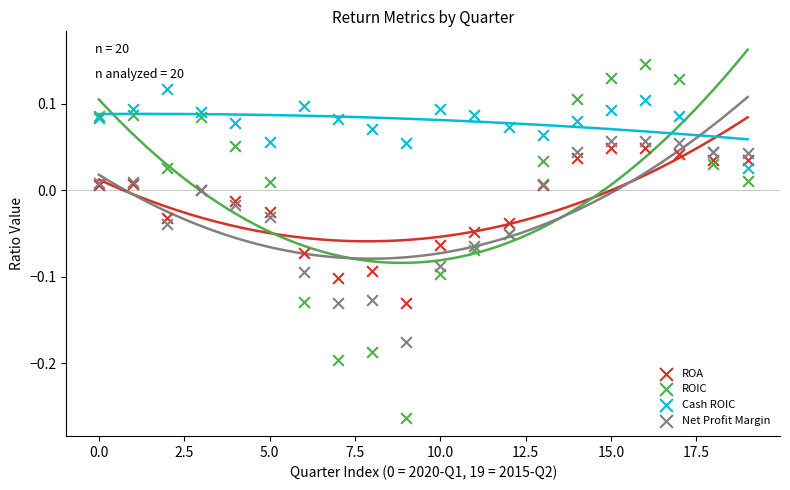

Which series has the widest spread of Y values?

ROIC